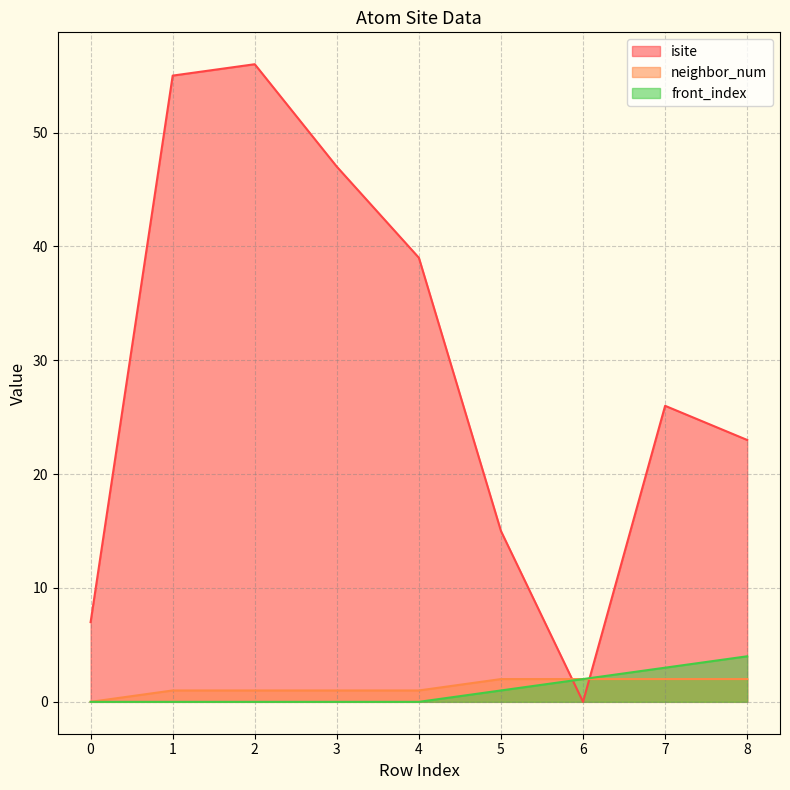

What is the value of the neighbor_num point at the 8th from the left?

2